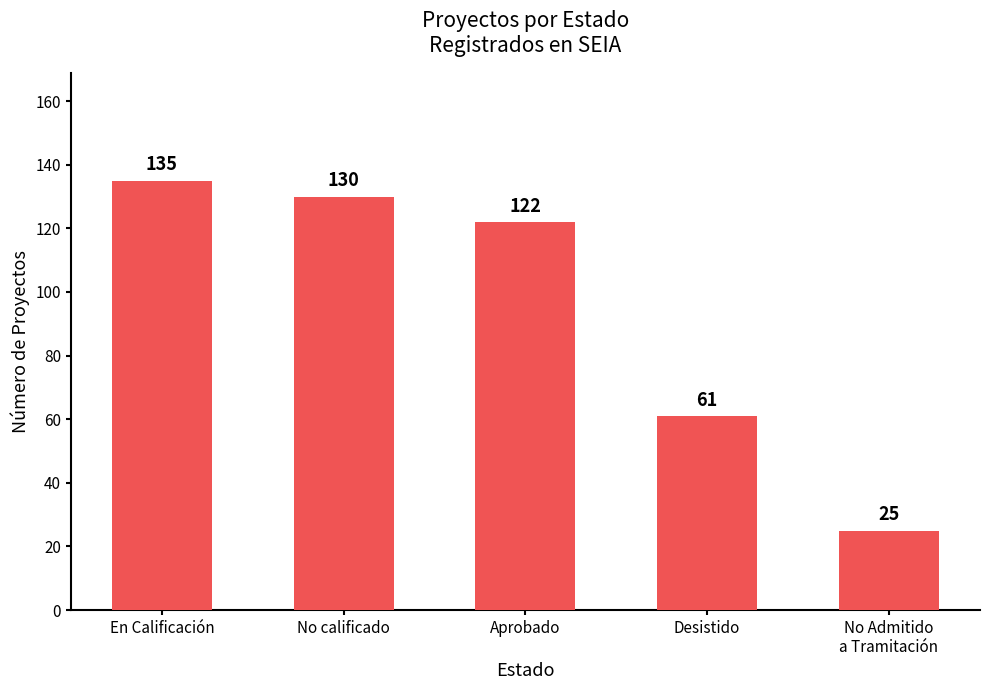

How many bars are there in total?

5